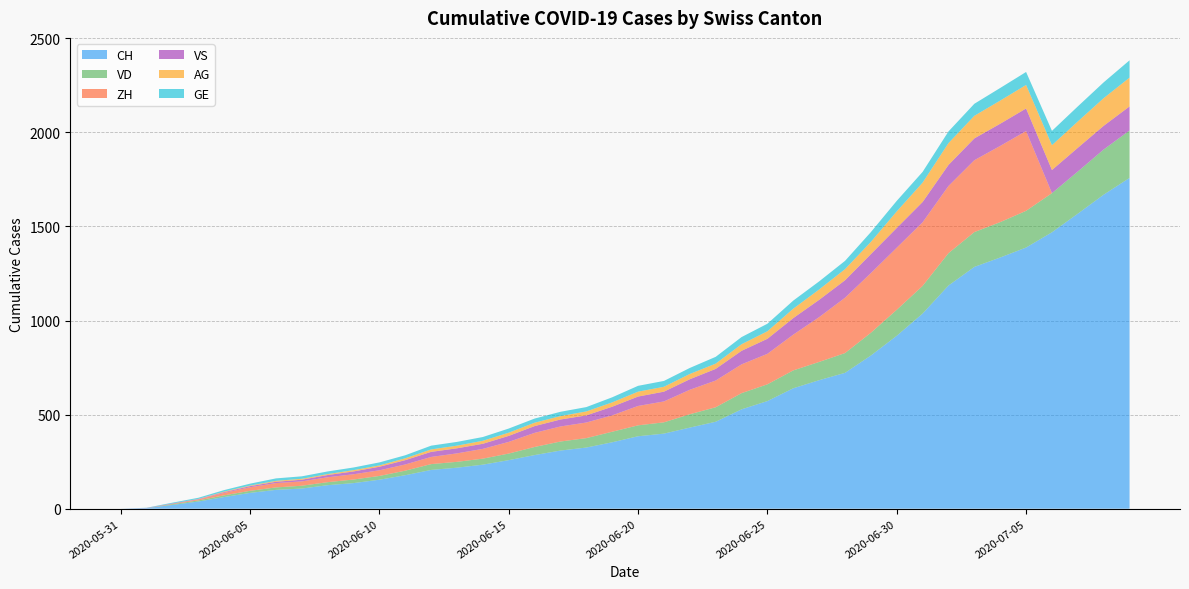

Reading left to right, extract all data points from this chart.

CH: 2020-05-31=0	2020-06-01=3	2020-06-02=20	2020-06-03=38	2020-06-04=62	2020-06-05=84	2020-06-06=100	2020-06-07=107	2020-06-08=125	2020-06-09=136	2020-06-10=154	2020-06-11=178	2020-06-12=206	2020-06-13=218	2020-06-14=234	2020-06-15=258	2020-06-16=285	2020-06-17=309	2020-06-18=325	2020-06-19=353	2020-06-20=385	2020-06-21=399	2020-06-22=431	2020-06-23=462	2020-06-24=528	2020-06-25=572	2020-06-26=640	2020-06-27=683	2020-06-28=722	2020-06-29=814	2020-06-30=919	2020-07-01=1037	2020-07-02=1186	2020-07-03=1285	2020-07-04=1335	2020-07-05=1388	2020-07-06=1469	2020-07-07=1568	2020-07-08=1669	2020-07-09=1758
VD: 2020-05-31=0	2020-06-01=0	2020-06-02=4	2020-06-03=6	2020-06-04=9	2020-06-05=11	2020-06-06=13	2020-06-07=15	2020-06-08=16	2020-06-09=19	2020-06-10=20	2020-06-11=24	2020-06-12=31	2020-06-13=31	2020-06-14=32	2020-06-15=35	2020-06-16=43	2020-06-17=48	2020-06-18=50	2020-06-19=56	2020-06-20=58	2020-06-21=60	2020-06-22=71	2020-06-23=77	2020-06-24=86	2020-06-25=89	2020-06-26=95	2020-06-27=97	2020-06-28=105	2020-06-29=121	2020-06-30=138	2020-07-01=147	2020-07-02=172	2020-07-03=185	2020-07-04=188	2020-07-05=195	2020-07-06=208	2020-07-07=224	2020-07-08=240	2020-07-09=252
ZH: 2020-05-31=0	2020-06-01=0	2020-06-02=2	2020-06-03=5	2020-06-04=13	2020-06-05=19	2020-06-06=23	2020-06-07=23	2020-06-08=26	2020-06-09=28	2020-06-10=30	2020-06-11=33	2020-06-12=38	2020-06-13=45	2020-06-14=52	2020-06-15=62	2020-06-16=75	2020-06-17=80	2020-06-18=83	2020-06-19=87	2020-06-20=103	2020-06-21=111	2020-06-22=130	2020-06-23=142	2020-06-24=153	2020-06-25=162	2020-06-26=190	2020-06-27=238	2020-06-28=294	2020-06-29=317	2020-06-30=330	2020-07-01=338	2020-07-02=357	2020-07-03=382	2020-07-04=405	2020-07-05=424	2020-07-06=0	2020-07-07=0	2020-07-08=0	2020-07-09=0
VS: 2020-05-31=0	2020-06-01=1	2020-06-02=2	2020-06-03=2	2020-06-04=4	2020-06-05=6	2020-06-06=7	2020-06-07=9	2020-06-08=12	2020-06-09=15	2020-06-10=19	2020-06-11=23	2020-06-12=27	2020-06-13=27	2020-06-14=27	2020-06-15=32	2020-06-16=36	2020-06-17=37	2020-06-18=38	2020-06-19=46	2020-06-20=50	2020-06-21=52	2020-06-22=56	2020-06-23=62	2020-06-24=72	2020-06-25=80	2020-06-26=88	2020-06-27=92	2020-06-28=93	2020-06-29=101	2020-06-30=105	2020-07-01=108	2020-07-02=112	2020-07-03=116	2020-07-04=118	2020-07-05=120	2020-07-06=123	2020-07-07=126	2020-07-08=126	2020-07-09=128
AG: 2020-05-31=0	2020-06-01=0	2020-06-02=0	2020-06-03=1	2020-06-04=3	2020-06-05=3	2020-06-06=5	2020-06-07=5	2020-06-08=5	2020-06-09=7	2020-06-10=7	2020-06-11=10	2020-06-12=13	2020-06-13=14	2020-06-14=16	2020-06-15=17	2020-06-16=18	2020-06-17=18	2020-06-18=21	2020-06-19=23	2020-06-20=26	2020-06-21=26	2020-06-22=28	2020-06-23=28	2020-06-24=35	2020-06-25=40	2020-06-26=50	2020-06-27=55	2020-06-28=59	2020-06-29=65	2020-06-30=88	2020-07-01=103	2020-07-02=116	2020-07-03=120	2020-07-04=123	2020-07-05=125	2020-07-06=132	2020-07-07=140	2020-07-08=147	2020-07-09=153
GE: 2020-05-31=0	2020-06-01=1	2020-06-02=4	2020-06-03=6	2020-06-04=8	2020-06-05=10	2020-06-06=13	2020-06-07=13	2020-06-08=14	2020-06-09=14	2020-06-10=16	2020-06-11=16	2020-06-12=20	2020-06-13=20	2020-06-14=20	2020-06-15=22	2020-06-16=22	2020-06-17=23	2020-06-18=23	2020-06-19=27	2020-06-20=31	2020-06-21=31	2020-06-22=32	2020-06-23=36	2020-06-24=38	2020-06-25=40	2020-06-26=43	2020-06-27=43	2020-06-28=44	2020-06-29=52	2020-06-30=56	2020-07-01=57	2020-07-02=62	2020-07-03=64	2020-07-04=67	2020-07-05=69	2020-07-06=76	2020-07-07=80	2020-07-08=84	2020-07-09=92